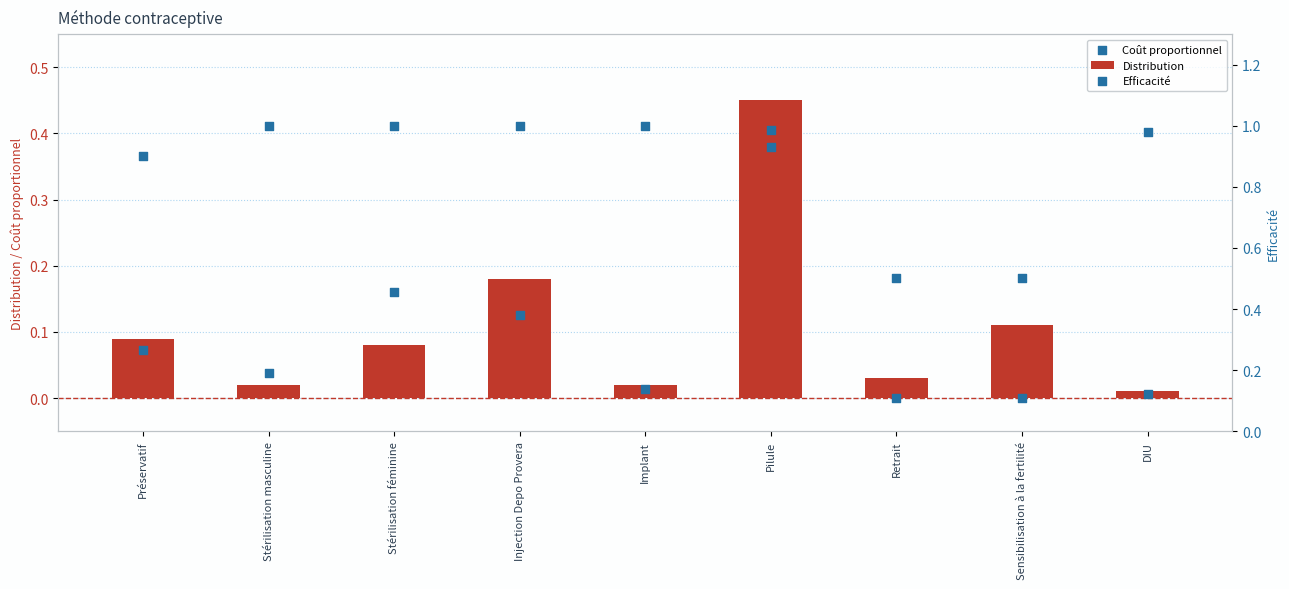

What is the total value across all series at Préservatif?

1.1